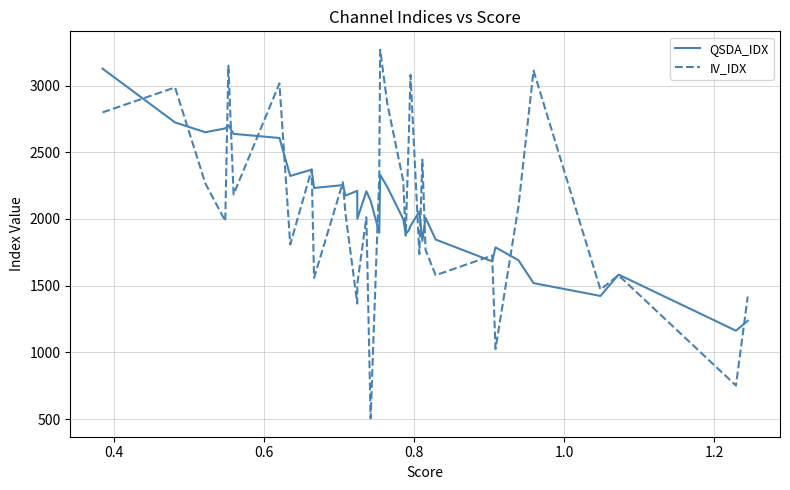

What is the minimum value for QSDA_IDX?

1162.6